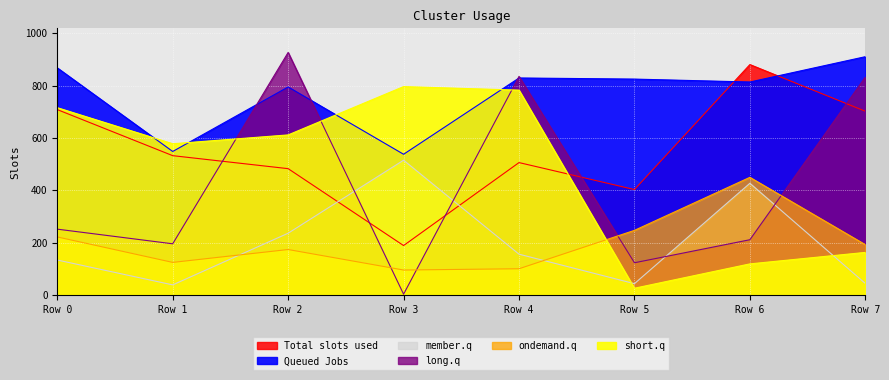

Between Row 4 and Row 1, which is larger?

Row 1